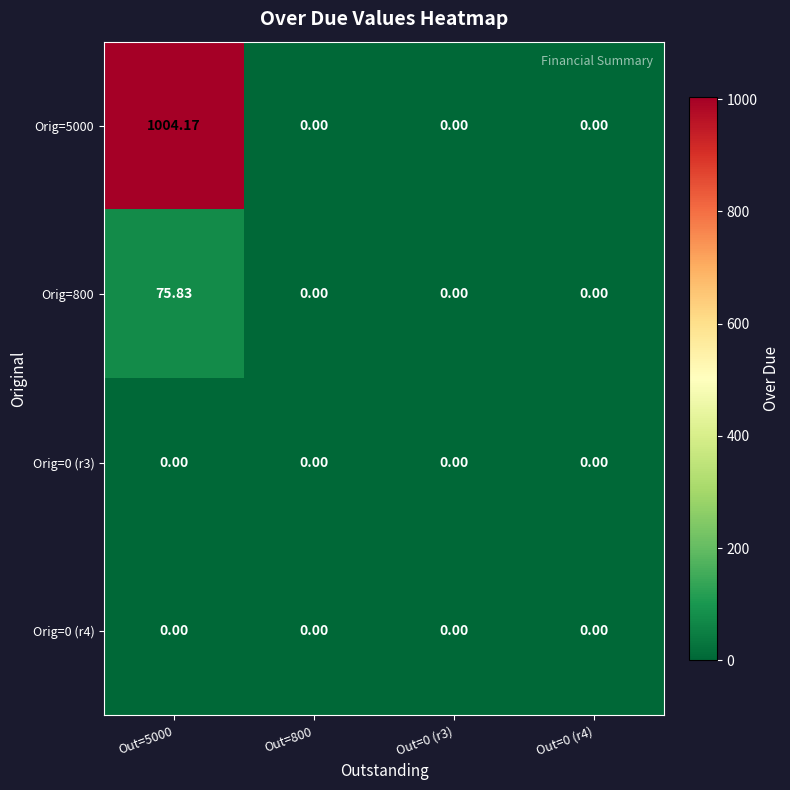

Rank the series at Out=800 from lowest to highest value.

Orig=5000, Orig=800, Orig=0 (r3), Orig=0 (r4)